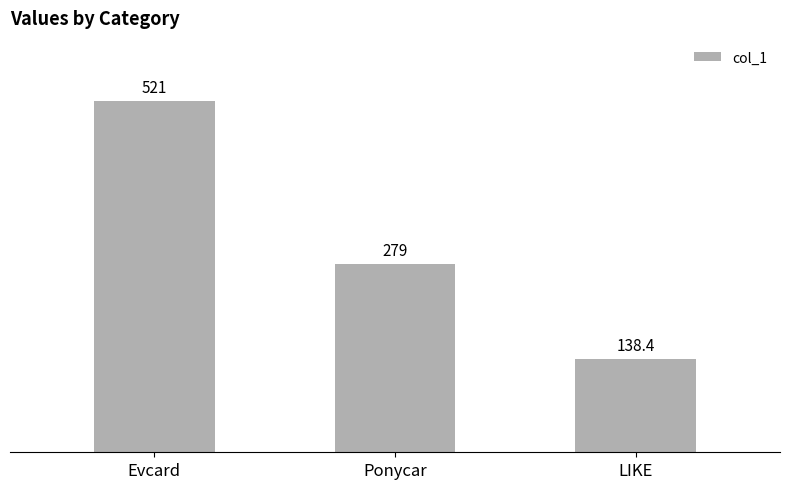

What is the ratio of the value at Ponycar to the value at LIKE?

2.0